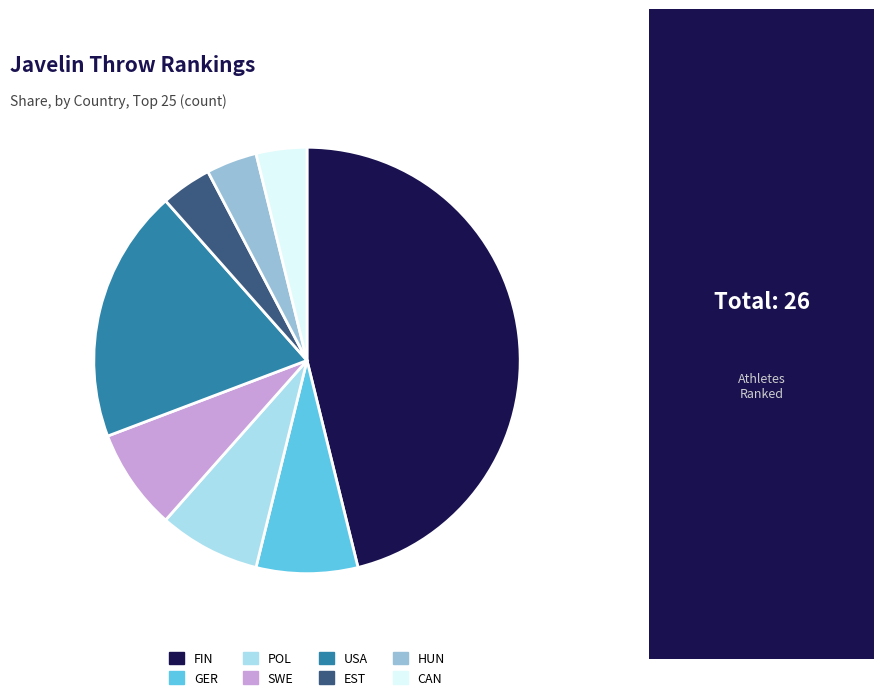

Does any single category account for the majority?

No